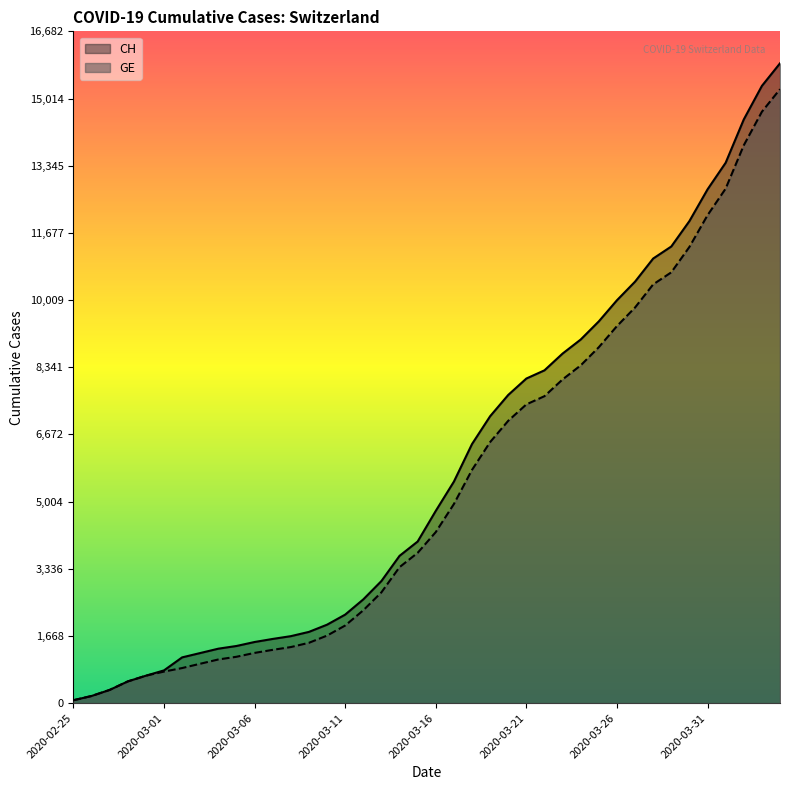

How many distinct data groups are displayed?

2